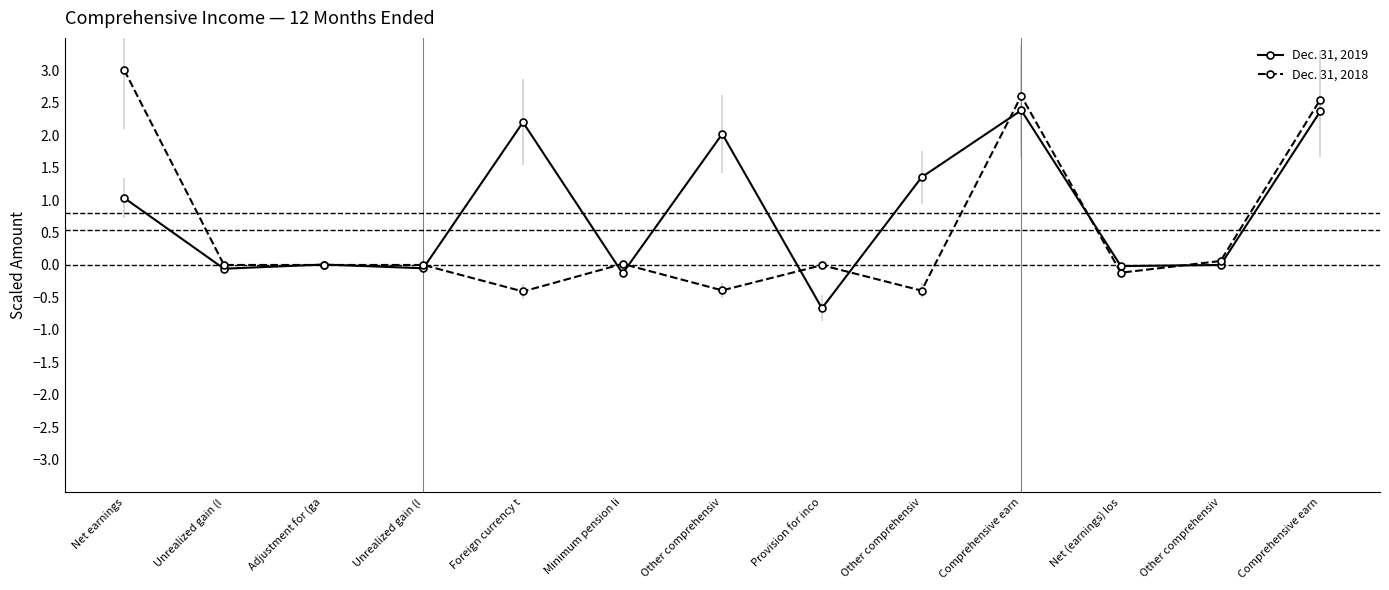

How many times do Dec. 31, 2018 and Dec. 31, 2019 cross each other?

10